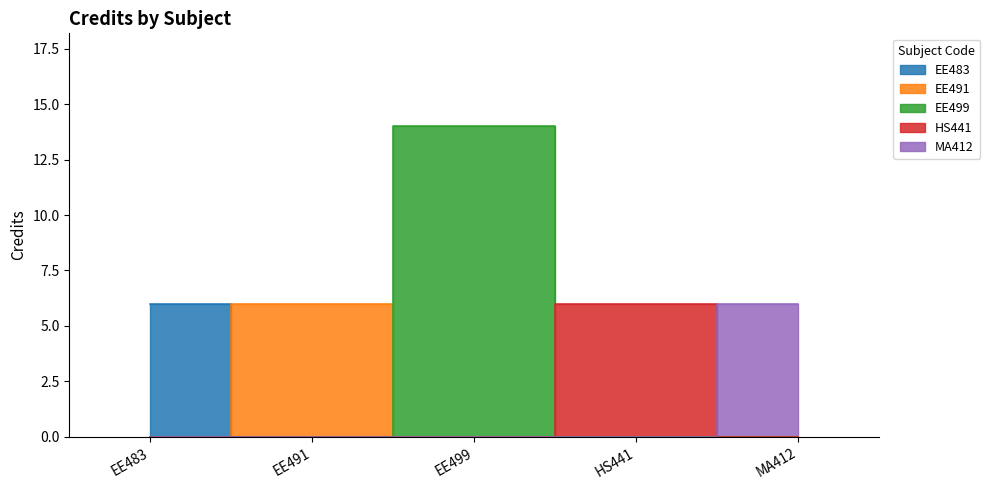

Is it true that the value at HS441 is 7?

False